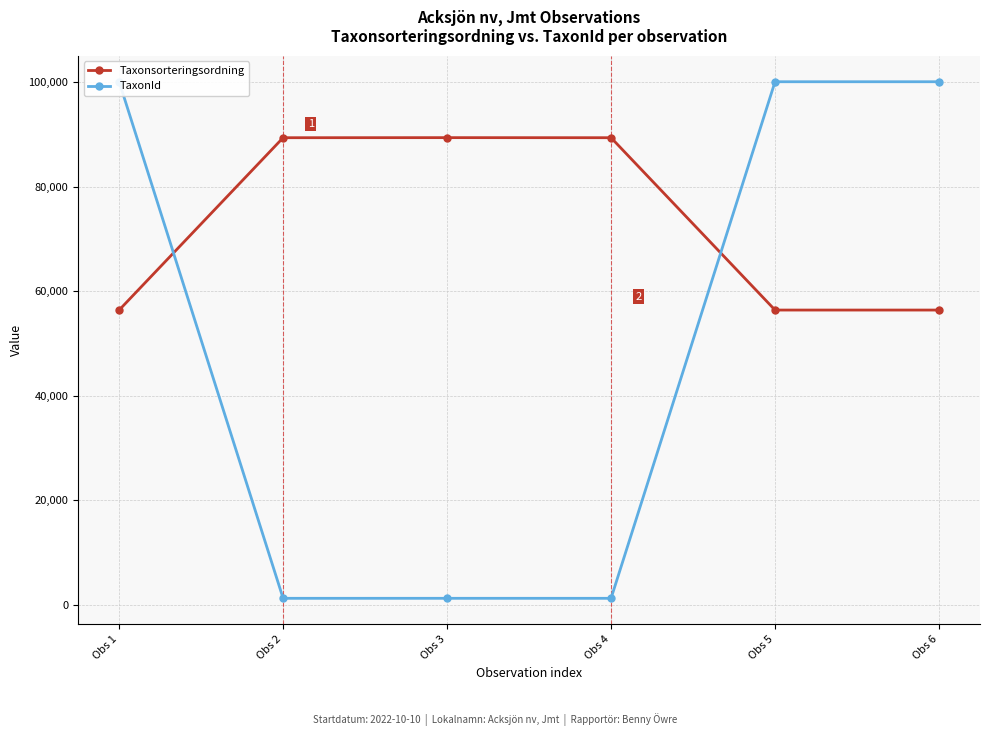

True or false: Taxonsorteringsordning has more than 1 points higher than both neighbors.

False